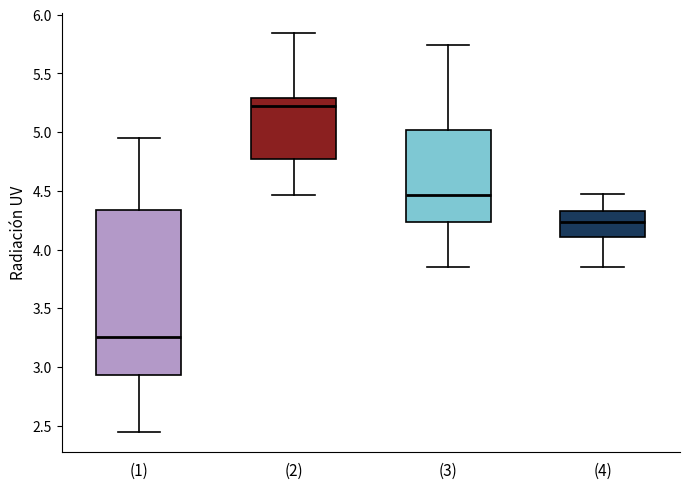

Where does the median line of the box for (1) sit on the y-axis? The values are not printed on the chart, so give them approximately, as read against the axis.

3.25